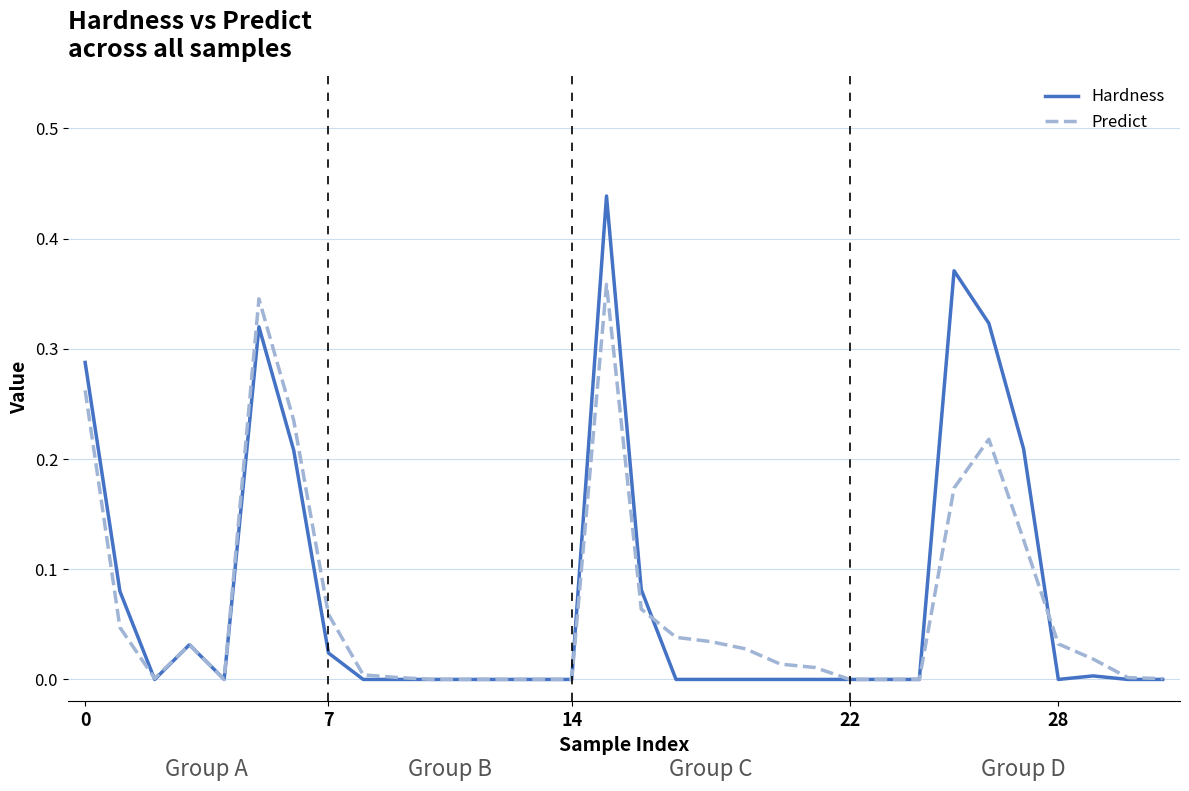

True or false: Predict has more than 0 points higher than both neighbors.

True